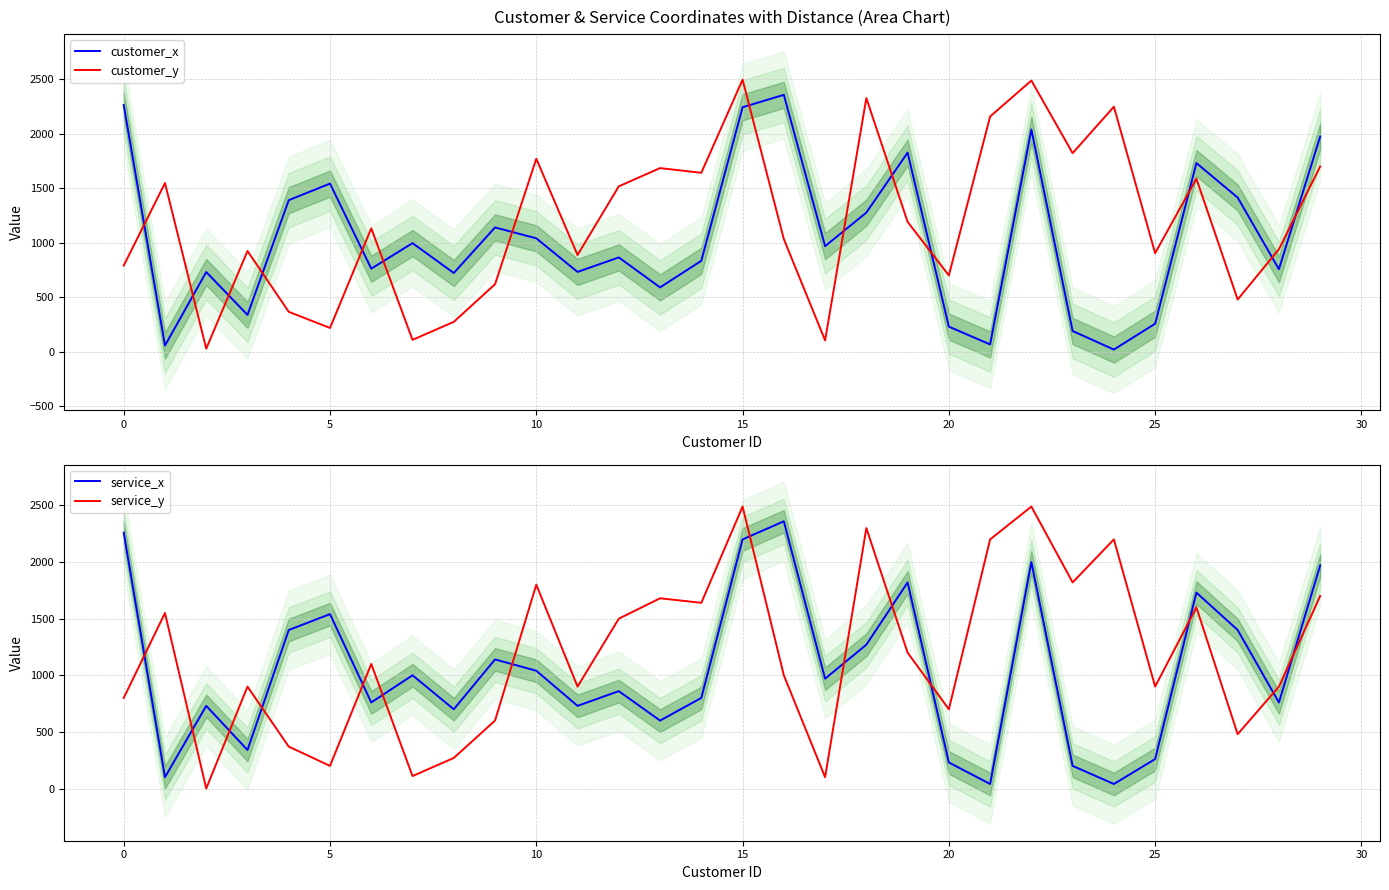

Is it true that customer_y equals 694 at 22?

False